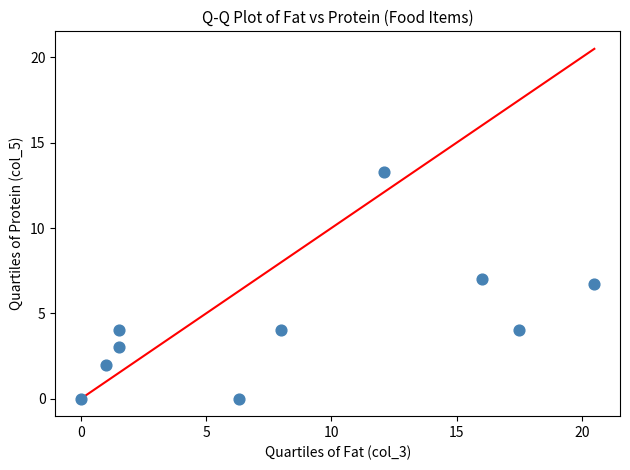

What is the average Y value?

4.4